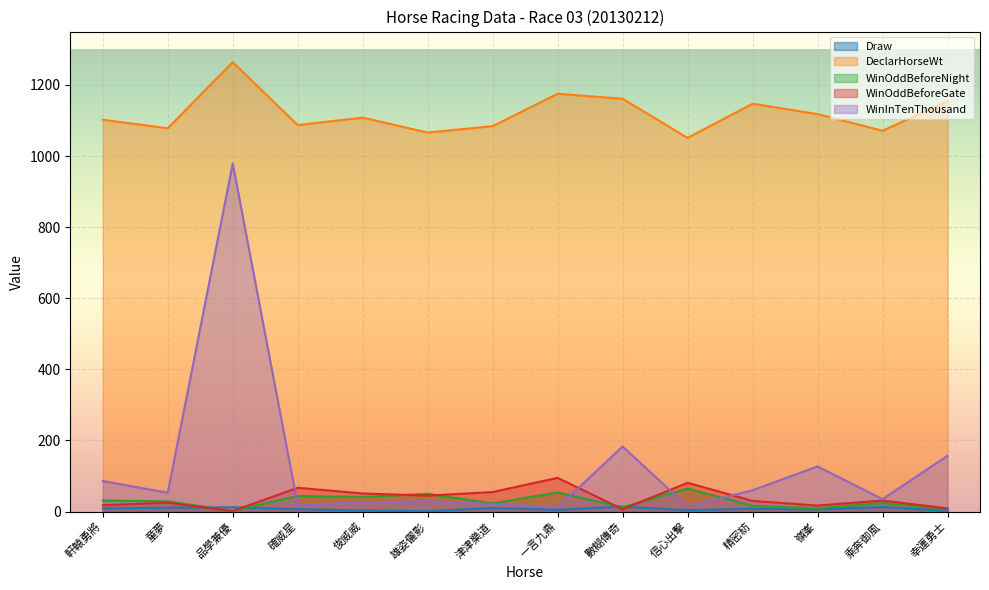

List the series in order of their peak value, lowest first.

Draw, WinOddBeforeNight, WinOddBeforeGate, WinInTenThousand, DeclarHorseWt